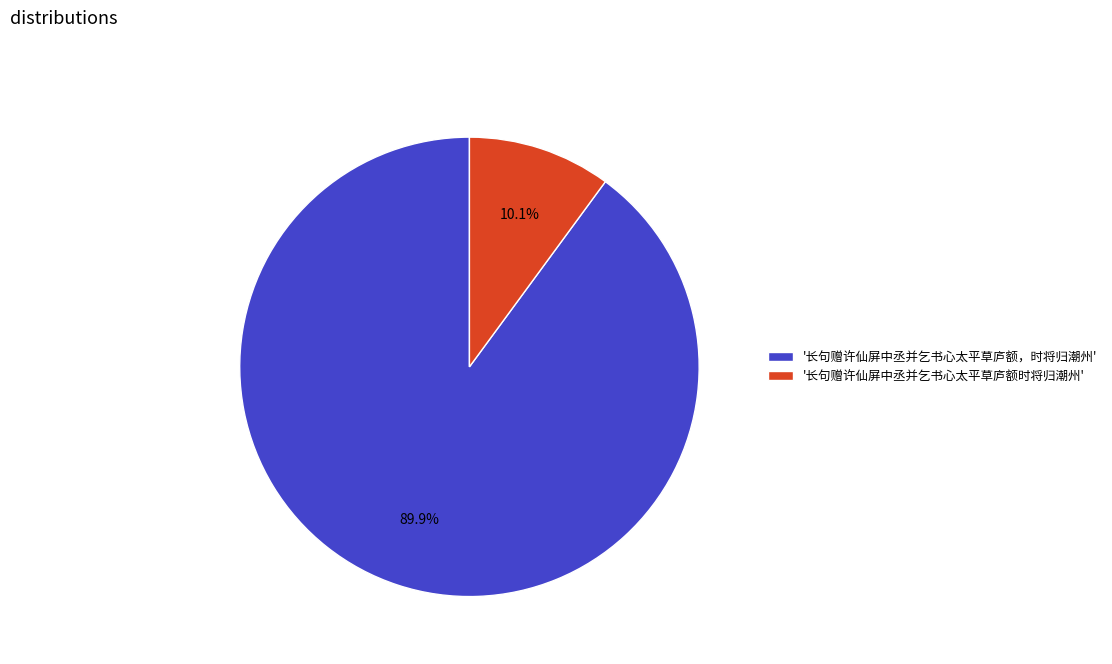

Which category has the biggest portion of the pie?

'长句赠许仙屏中丞并乞书心太平草庐额，时将归潮州'